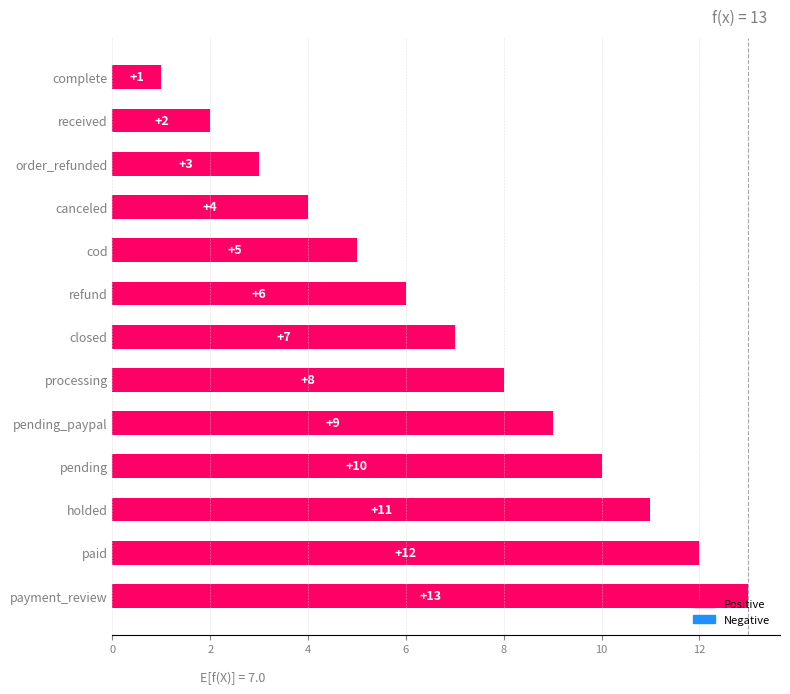

True or false: the data shows 7 at closed.

True